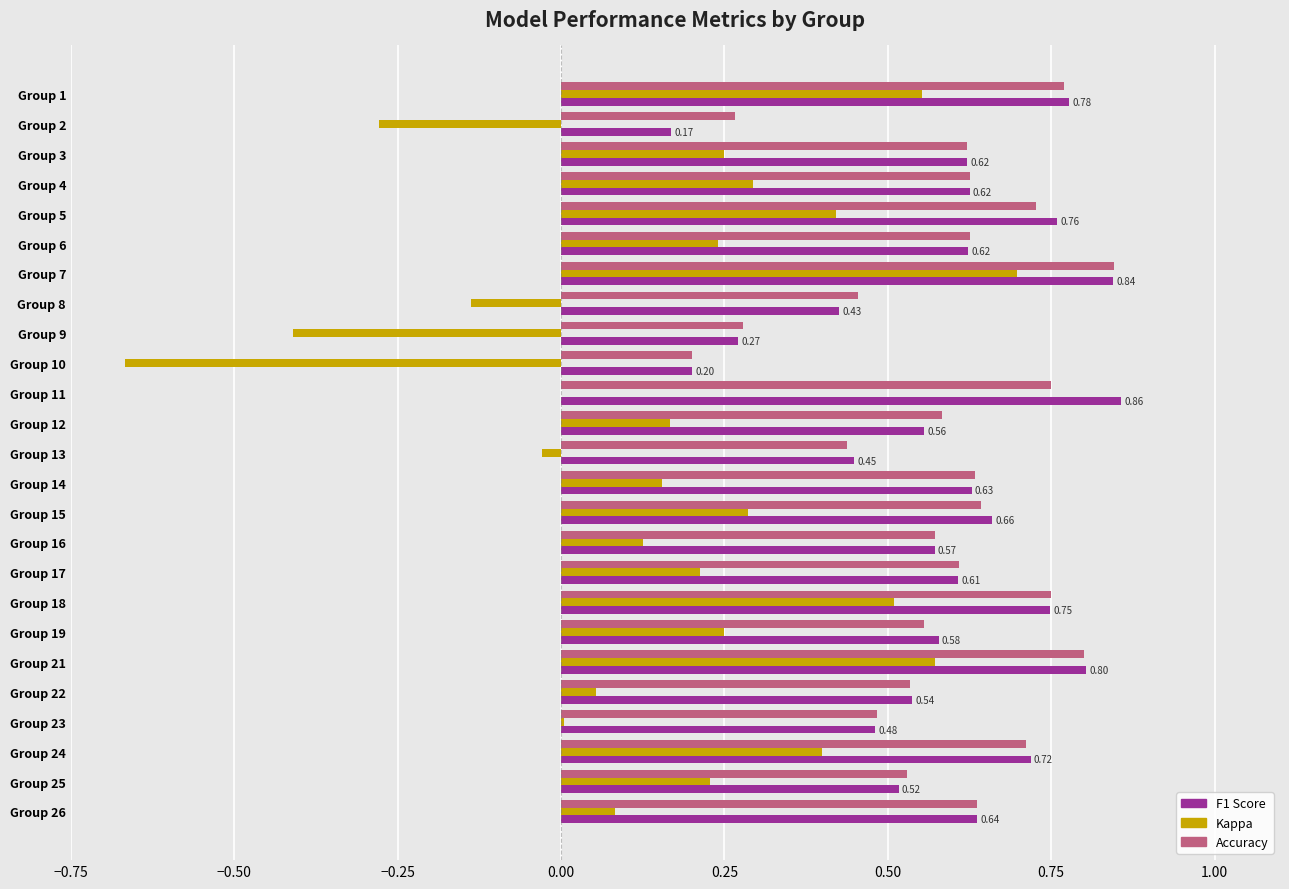

What is the total value across all series at Group 5?

1.9